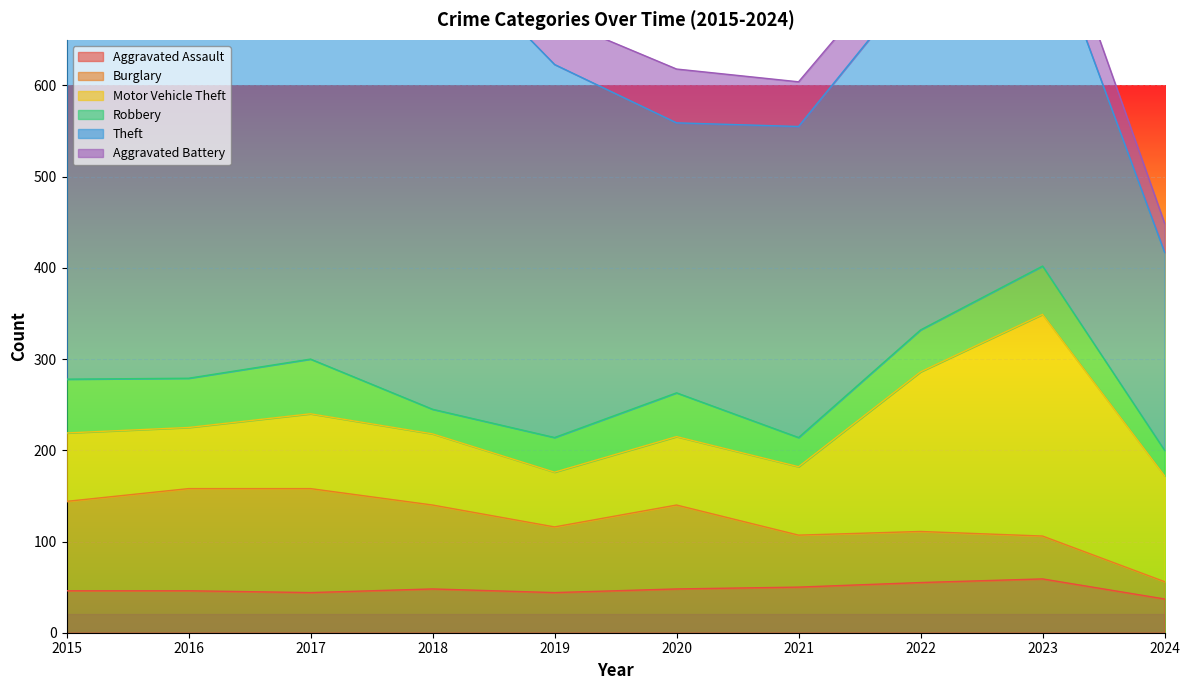

What is the difference between the Motor Vehicle Theft values at 2023 and 2022?

68